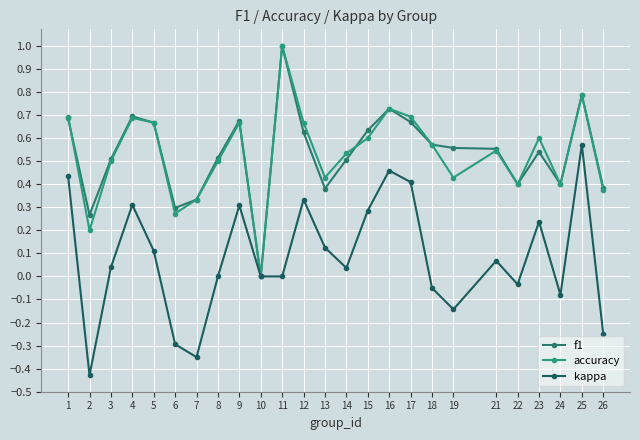

Which has a higher value, 10 or 13?

13